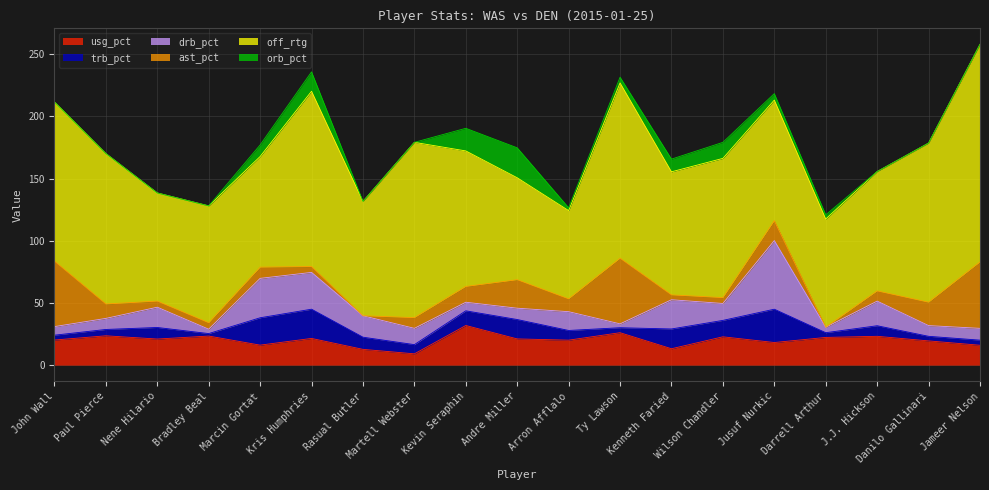

Rank the series at Arron Afflalo from highest to lowest value.

off_rtg, usg_pct, drb_pct, ast_pct, trb_pct, orb_pct